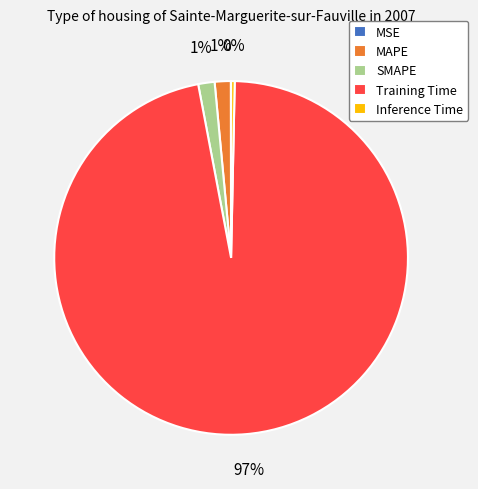

To the nearest percent, what is the average slice percentage?

20%